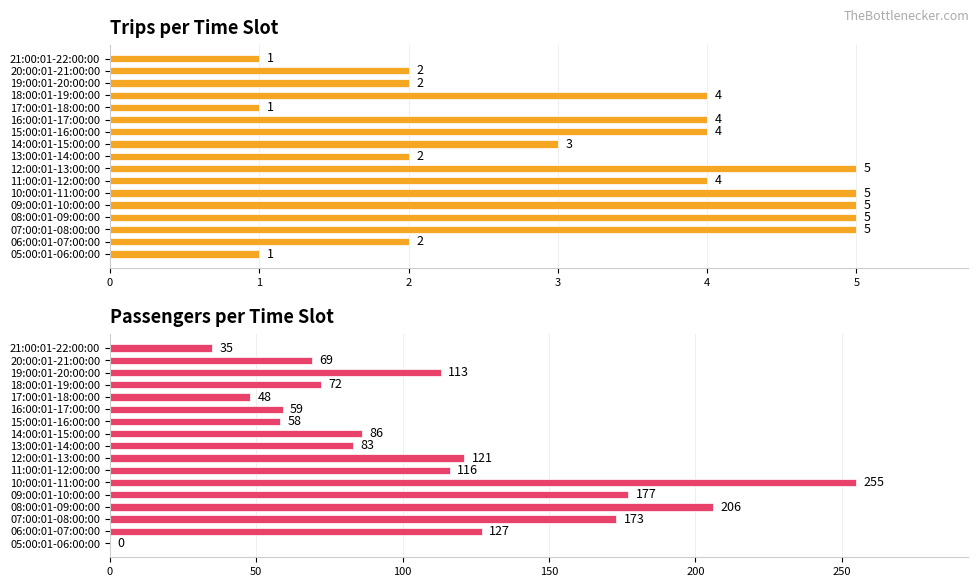

List the labels in order of value, smallest first.

05:00:01-06:00:00, 21:00:01-22:00:00, 17:00:01-18:00:00, 15:00:01-16:00:00, 16:00:01-17:00:00, 20:00:01-21:00:00, 18:00:01-19:00:00, 13:00:01-14:00:00, 14:00:01-15:00:00, 19:00:01-20:00:00, 11:00:01-12:00:00, 12:00:01-13:00:00, 06:00:01-07:00:00, 07:00:01-08:00:00, 09:00:01-10:00:00, 08:00:01-09:00:00, 10:00:01-11:00:00